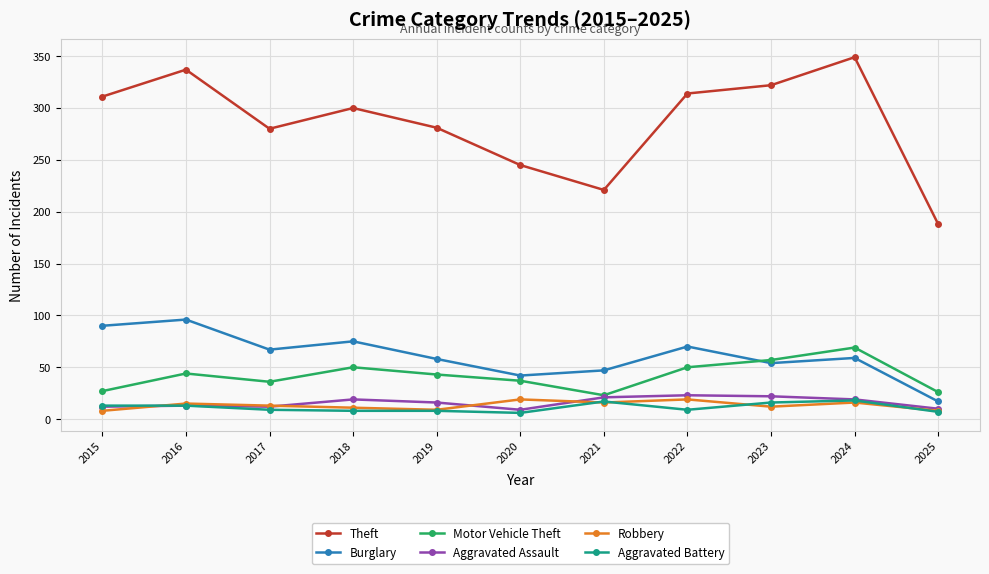

What is the minimum value for Burglary?

17